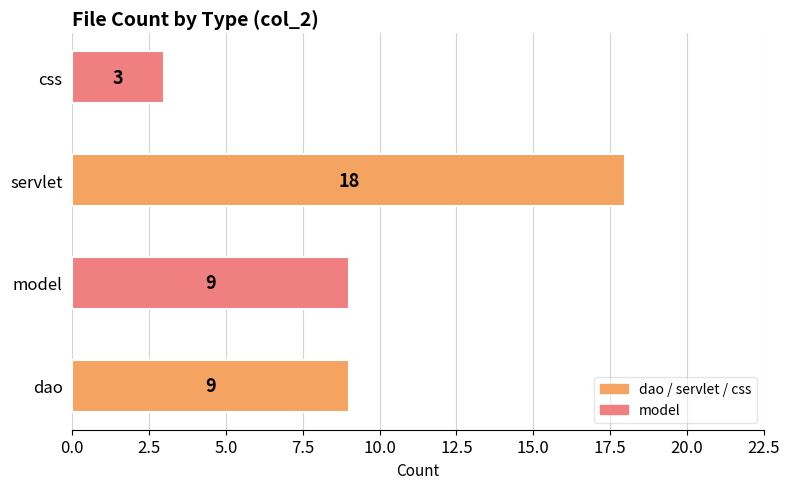

What is the difference between the maximum and minimum values?

15